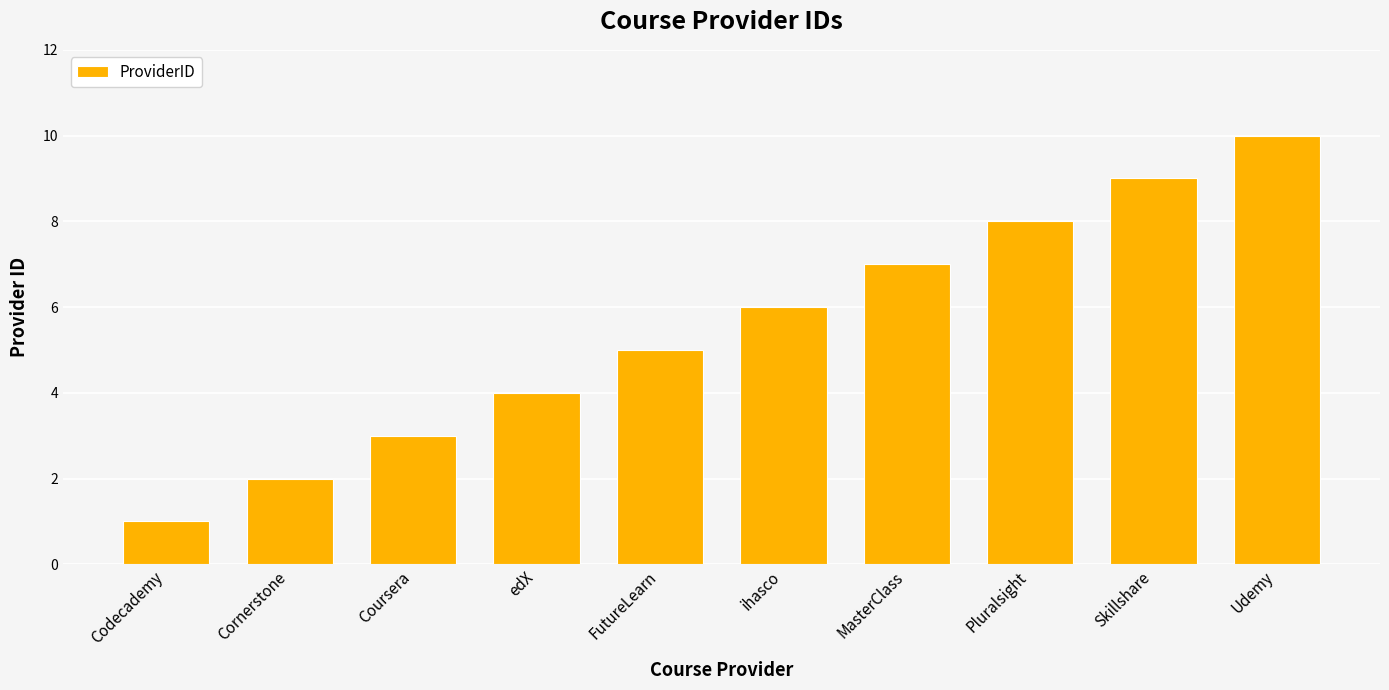

How many values are between 3 and 8?

6